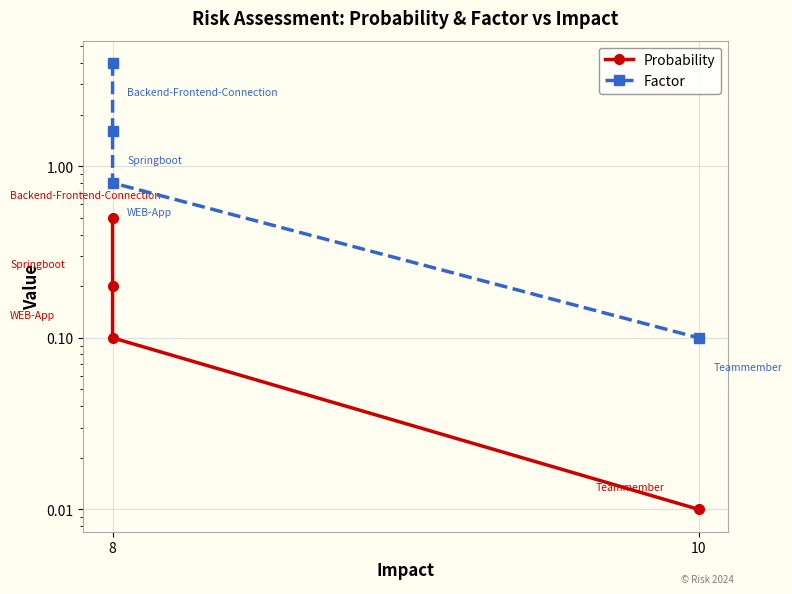

Count the number of categories in the chart.

4